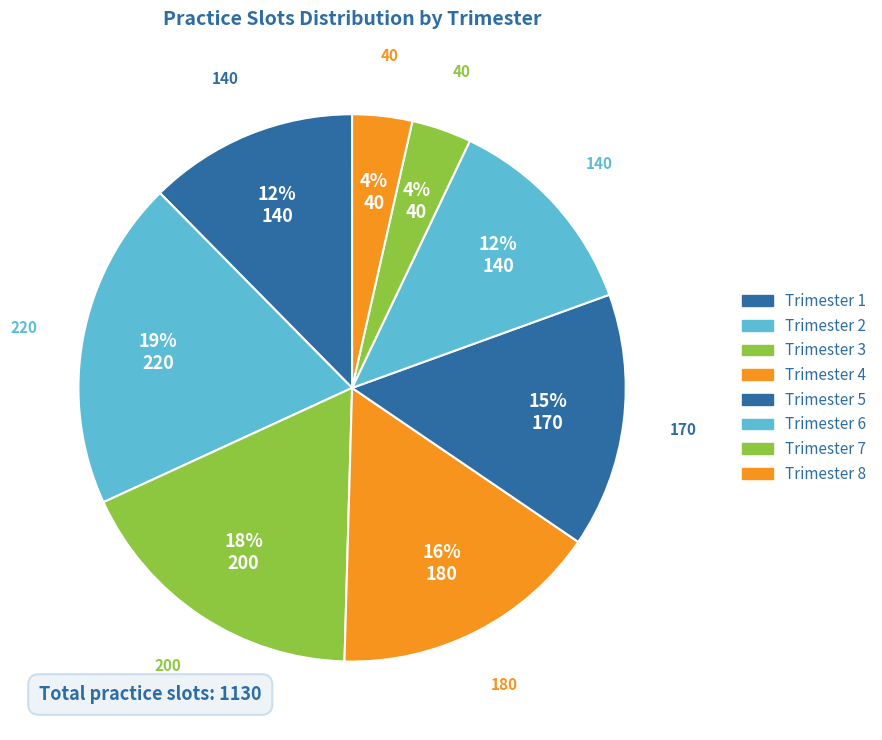

To the nearest percent, what is the difference between the largest and smallest slice percentages?

16%